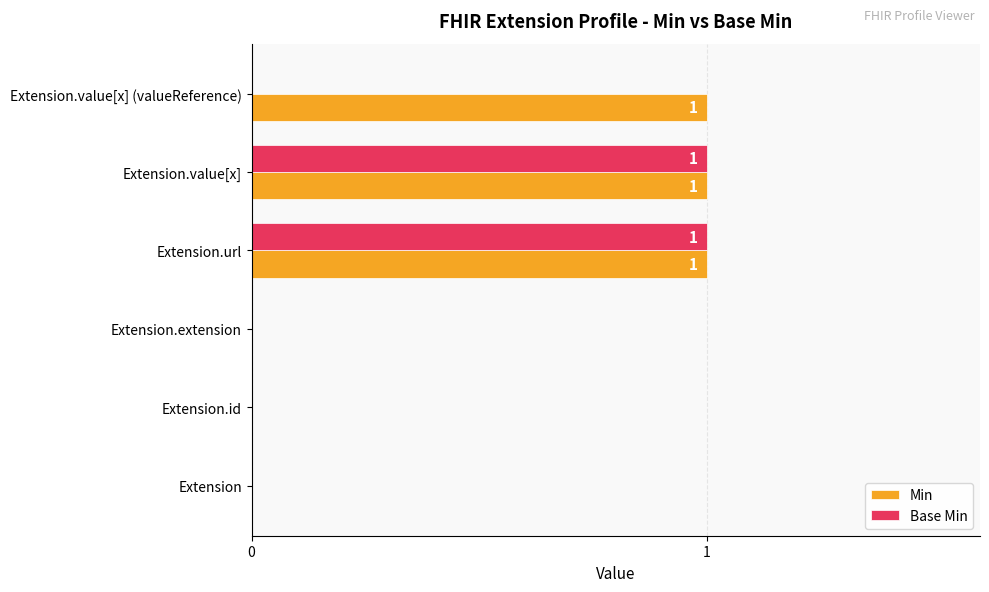

Which series changed the most between Extension.id and Extension.value[x] (valueReference)?

Min